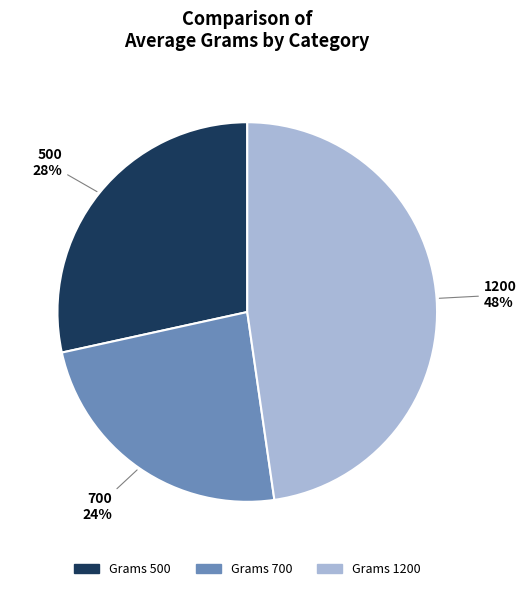

To the nearest percent, what is the difference between the largest and smallest slice percentages?

24%